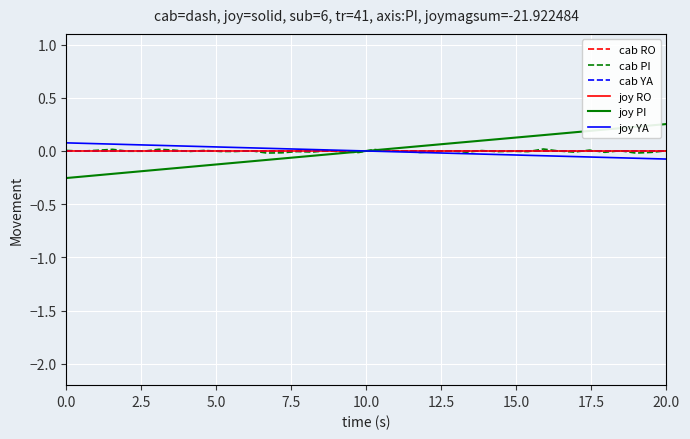

Is this an area chart (filled region under the line)?

No